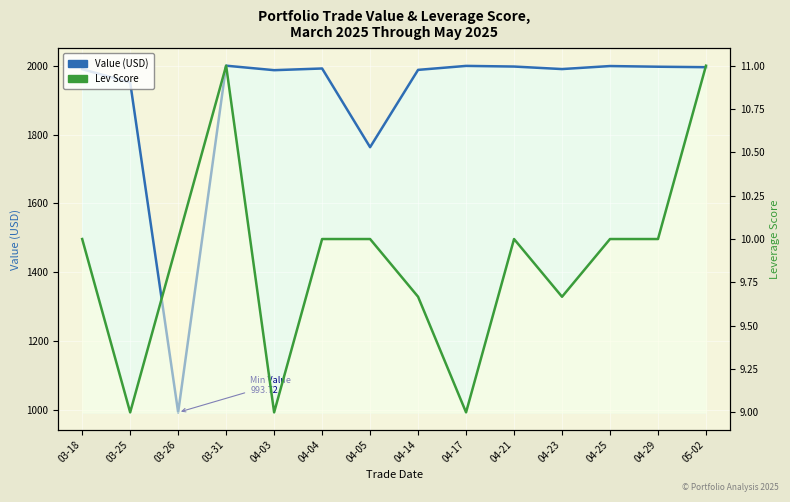

What is the label of the 12th point from the right?

03-26